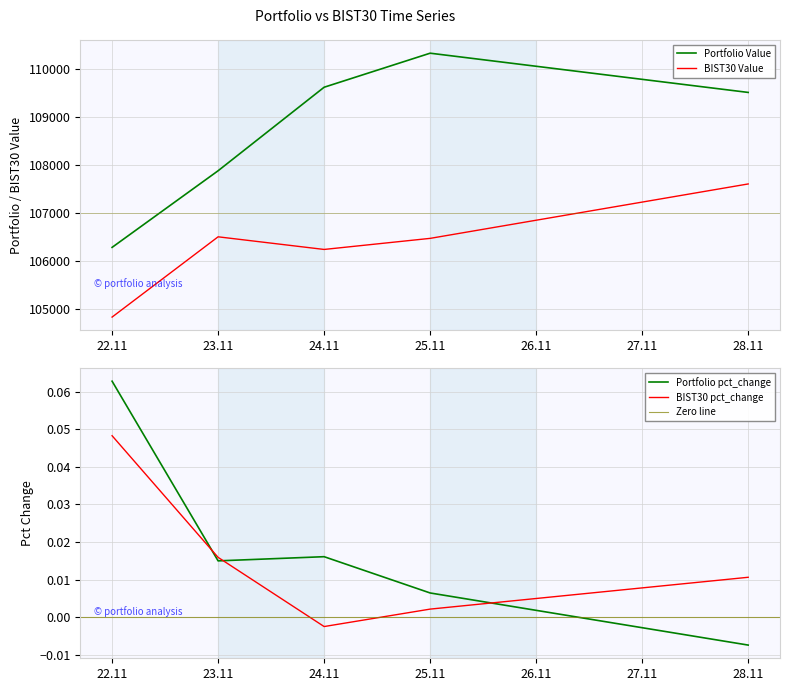

At how many categories does at least one series exceed 92937?

5